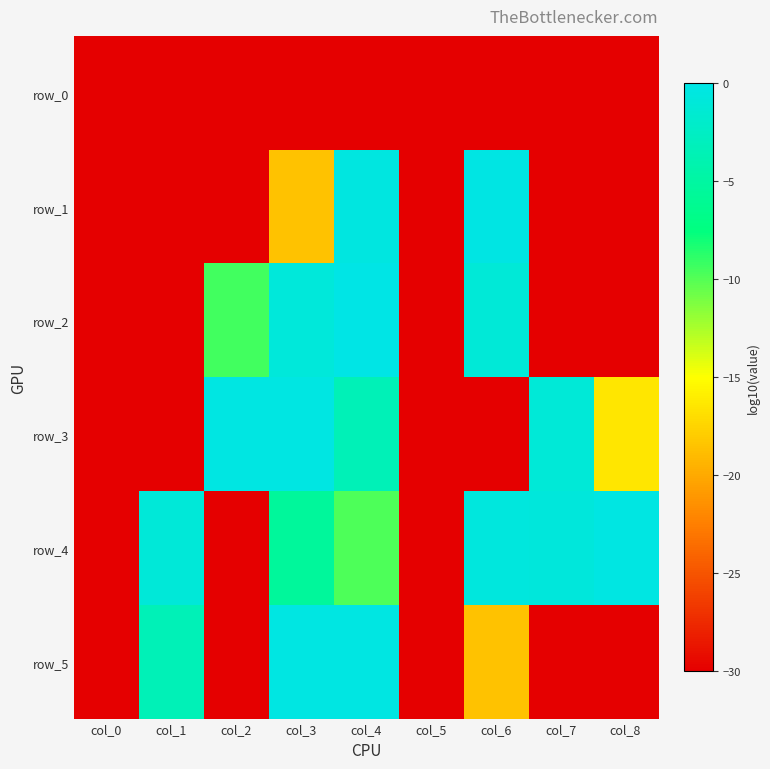

Rank the categories by row_1 value from lowest to highest.

col_0, col_1, col_2, col_5, col_7, col_8, col_3, col_4, col_6